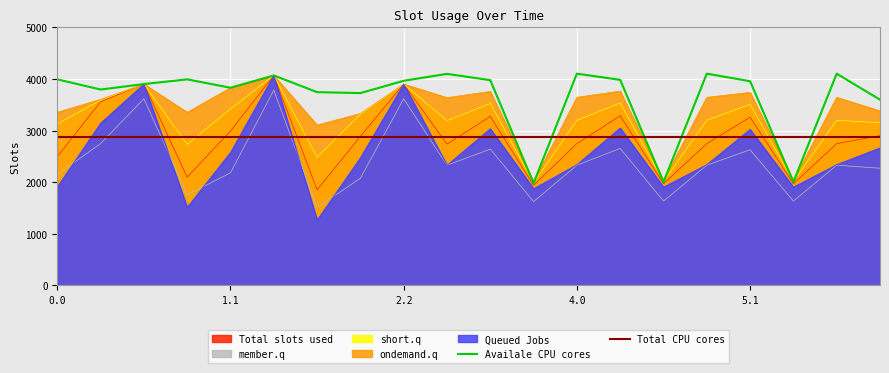

Reading right to left, extract all data points from this chart.

col_21: 2900.8	2746.2	1969.5	3259.1	2746.2	1969.5	3285.5	2746.2	1939.5	3273.6	2736.3	3900.2	2887.2	1850.3	4067.6	2990.7	2098.1	3900.2	3557.9	2494.1
col_22: 2664.3	2339.0	1903.8	3022.7	2339.0	1903.8	3049.0	2339.0	1871.8	3035.2	2327.2	3900.2	2471.5	1263.9	4067.6	2575.0	1511.7	3900.2	3142.2	1907.7
col_23: 2268.9	2328.4	1632.6	2627.3	2328.4	1632.6	2653.6	2328.4	1622.5	2639.8	2328.4	3615.7	2076.1	1506.0	3783.0	2179.7	1753.8	3615.7	2746.8	2149.8
col_18: 3597.3	4102.3	2002.3	3955.7	4102.3	2002.3	3982.0	4102.3	1978.2	3976.1	4098.3	3964.3	3725.3	3743.9	4067.6	3829.1	3991.7	3900.2	3794.6	3991.7
col_19: 3380.8	3643.4	2032.4	3739.2	3643.4	2032.4	3765.5	3643.4	2006.4	3757.6	3637.4	3900.2	3329.6	3105.8	4067.6	3829.1	3353.6	3900.2	3604.3	3353.6
col_20: 3149.6	3199.0	2014.5	3508.0	3199.0	2014.5	3534.4	3199.0	1986.4	3524.5	3191.1	3900.2	3315.3	2482.3	4067.6	3418.8	2730.0	3900.2	3589.9	3126.0